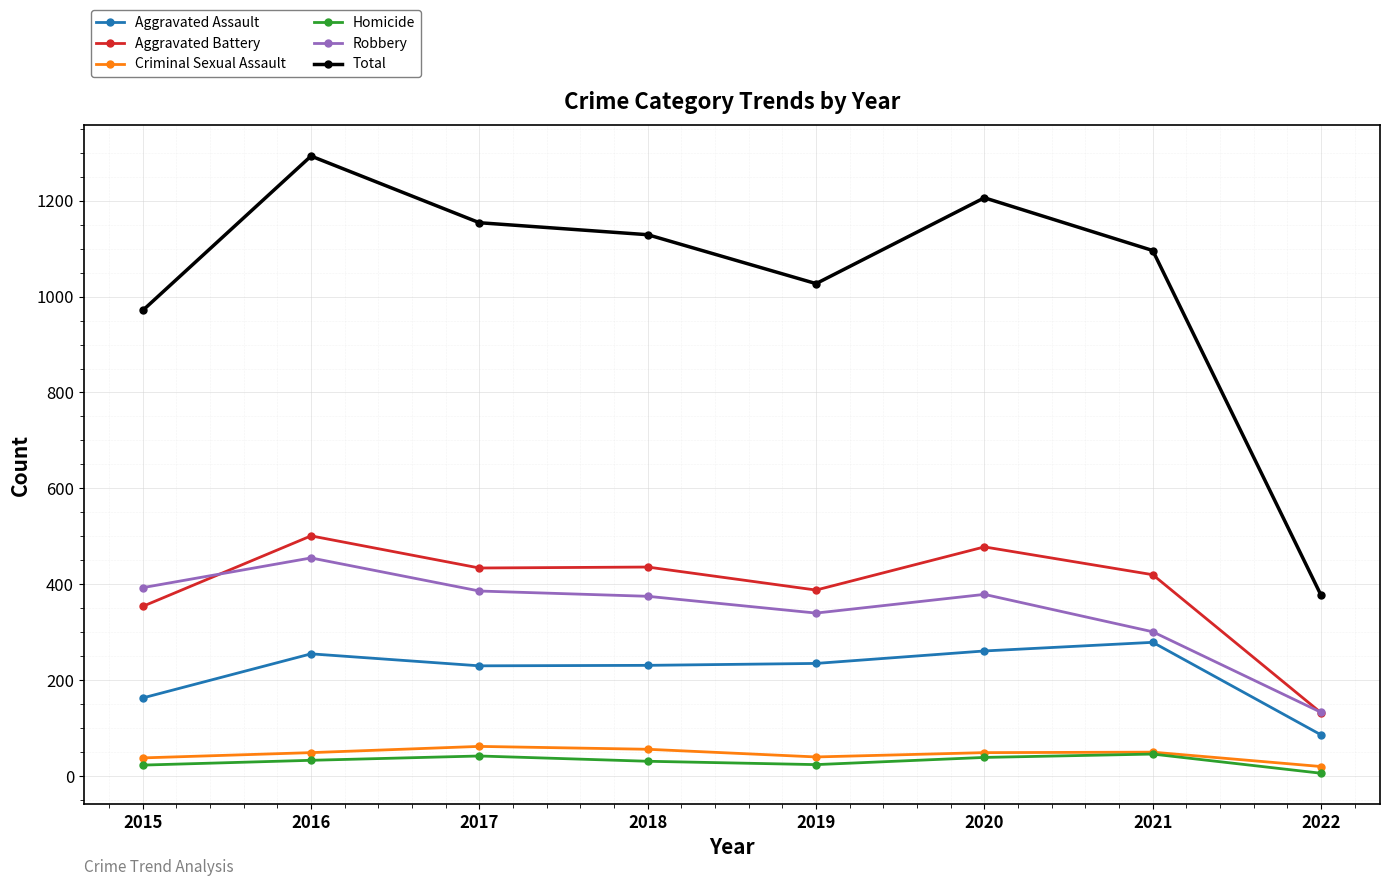

At which category is the sum across all series the highest?

2016